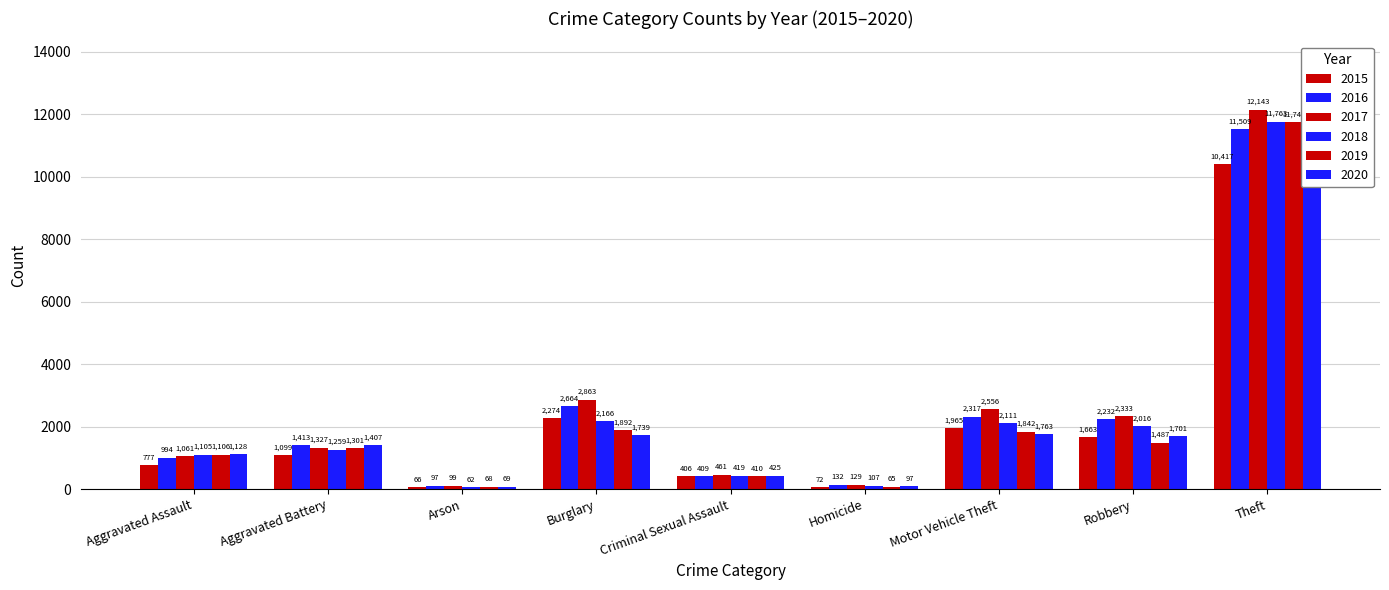

Which label corresponds to the smallest value in the chart?

Arson